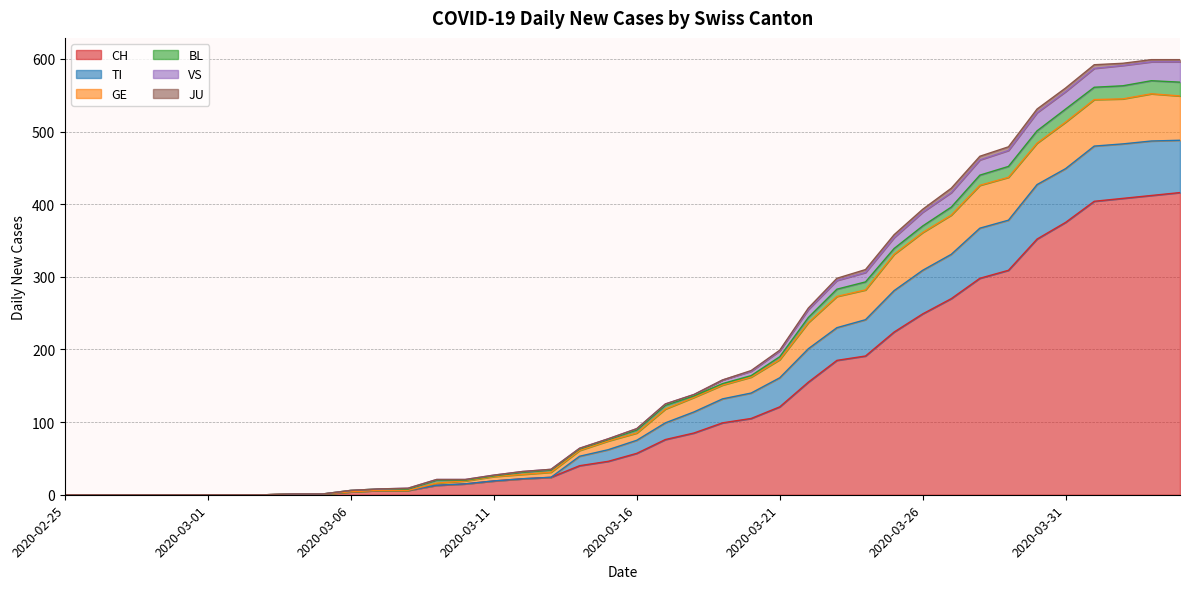

What is the highest value of the CH series?

416